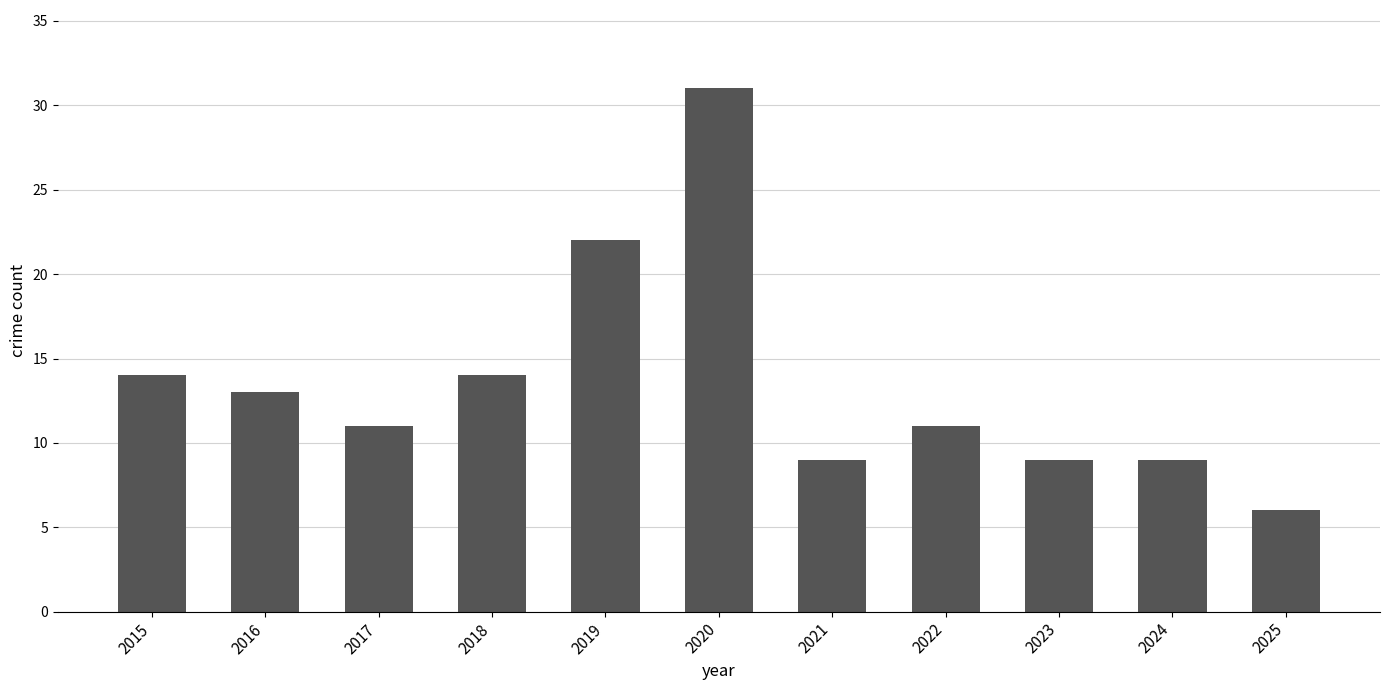

The value at 2021 is 15. True or false?

False